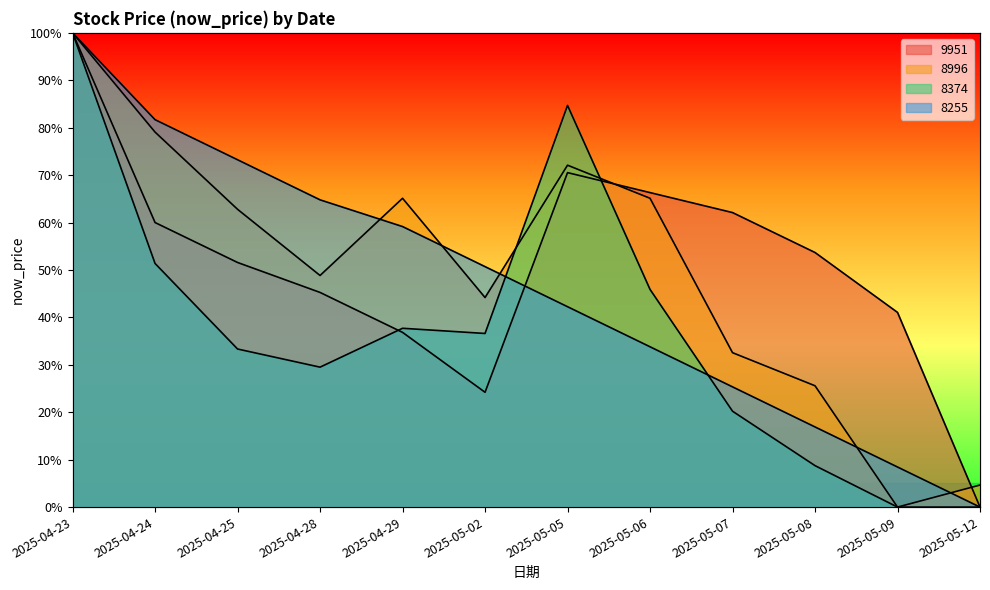

What is the value of the 9951 point at the 4th from the left?

0.5